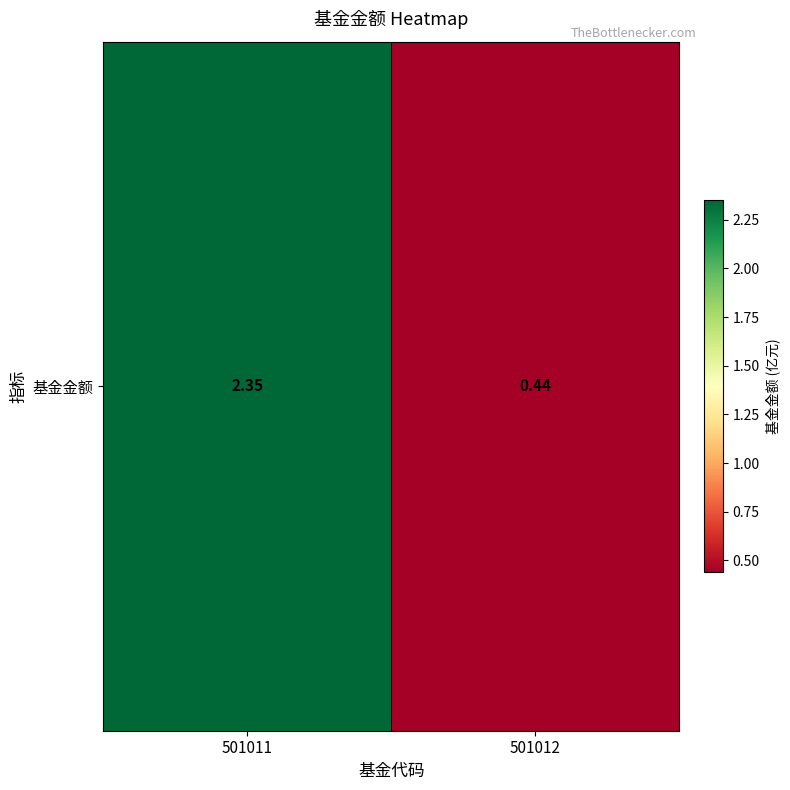

At which label is the value closest to 1?

501012